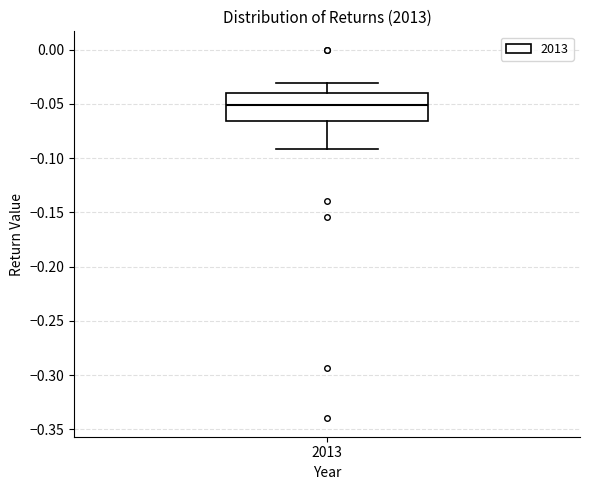

Where does the lower whisker of the box at x = 2013 end on the y-axis? The values are not printed on the chart, so give them approximately, as read against the axis.

-0.090